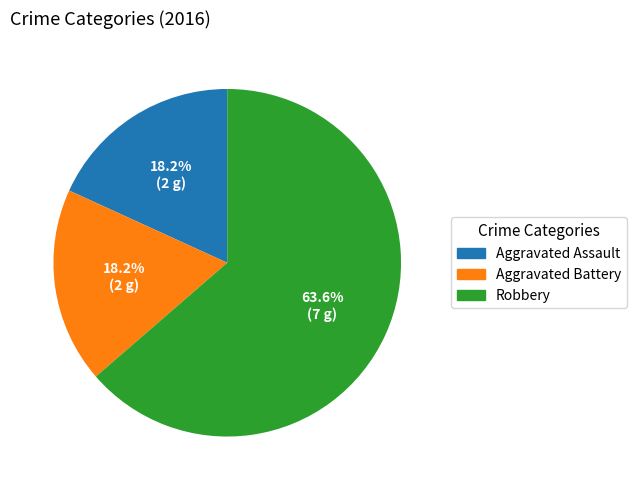

What is the majority slice?

Robbery